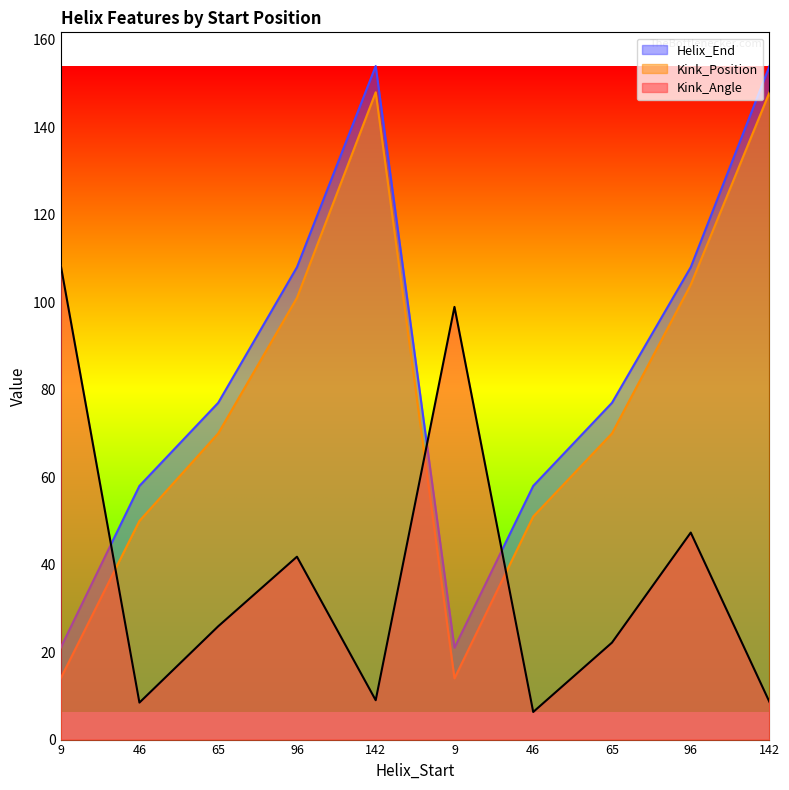

In Kink_Angle, how many points are lower than both neighbors (excluding endpoints)?

3